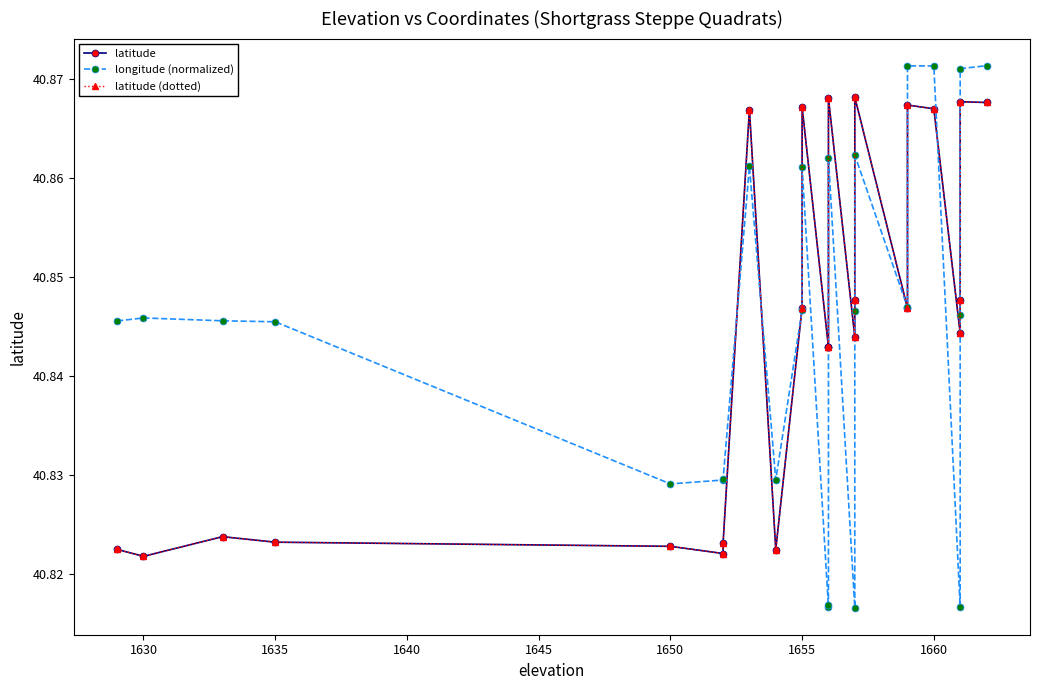

Is it true that latitude (dotted) equals 25.5 at 17?

False